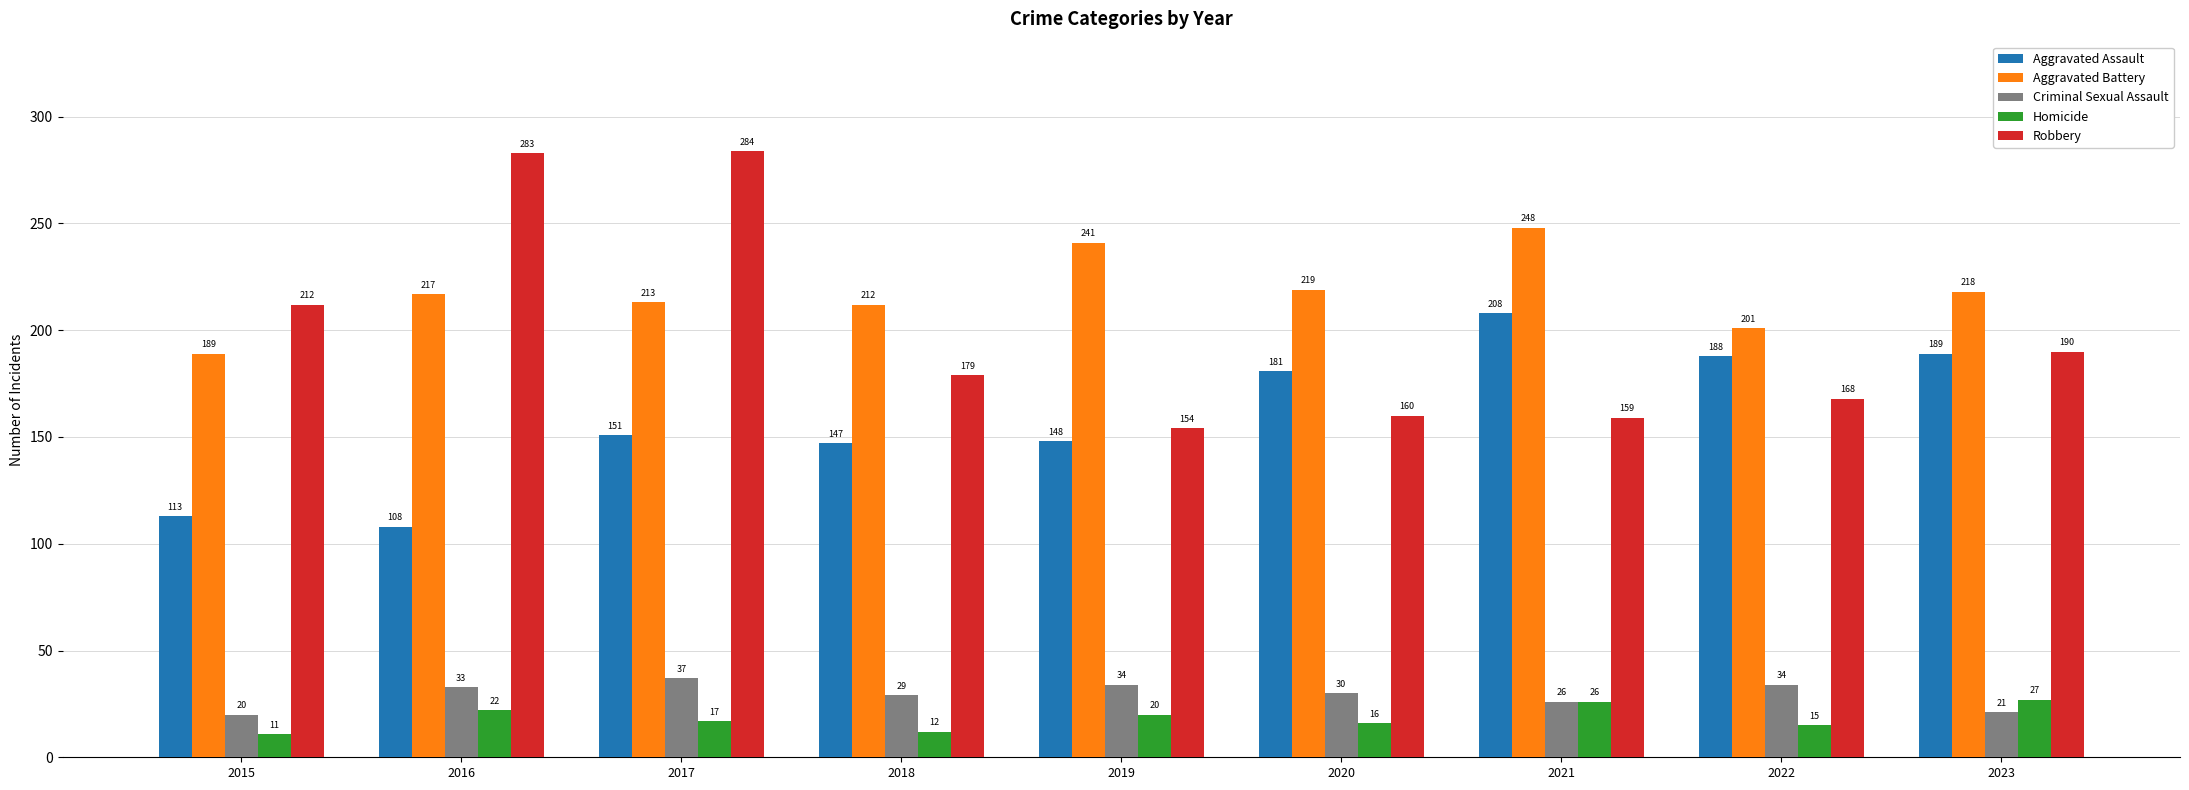

The Criminal Sexual Assault series shows 66 at 2017. True or false?

False